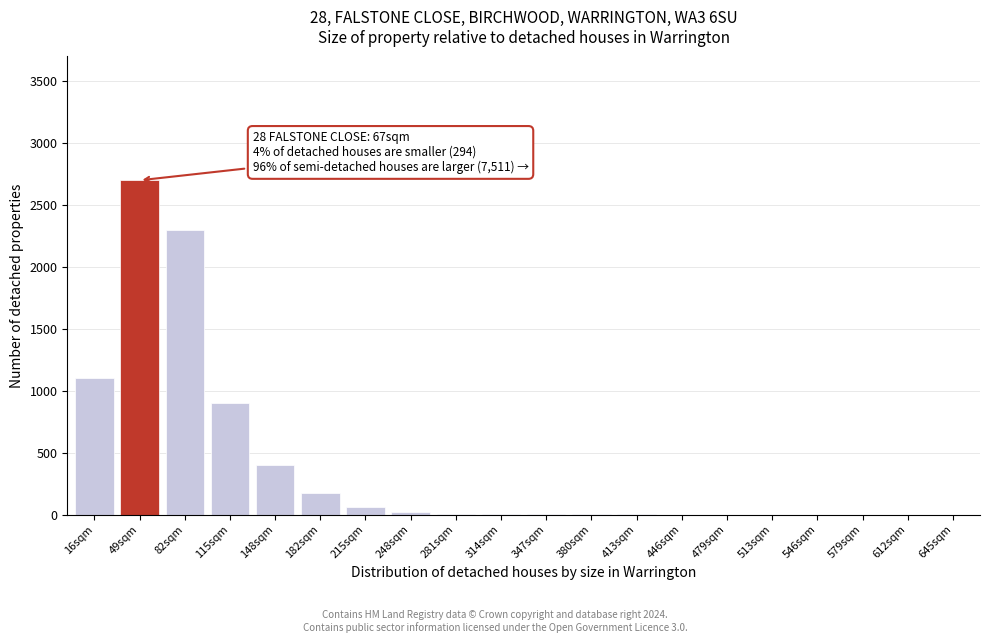

Which label corresponds to the largest value in the chart?

49sqm